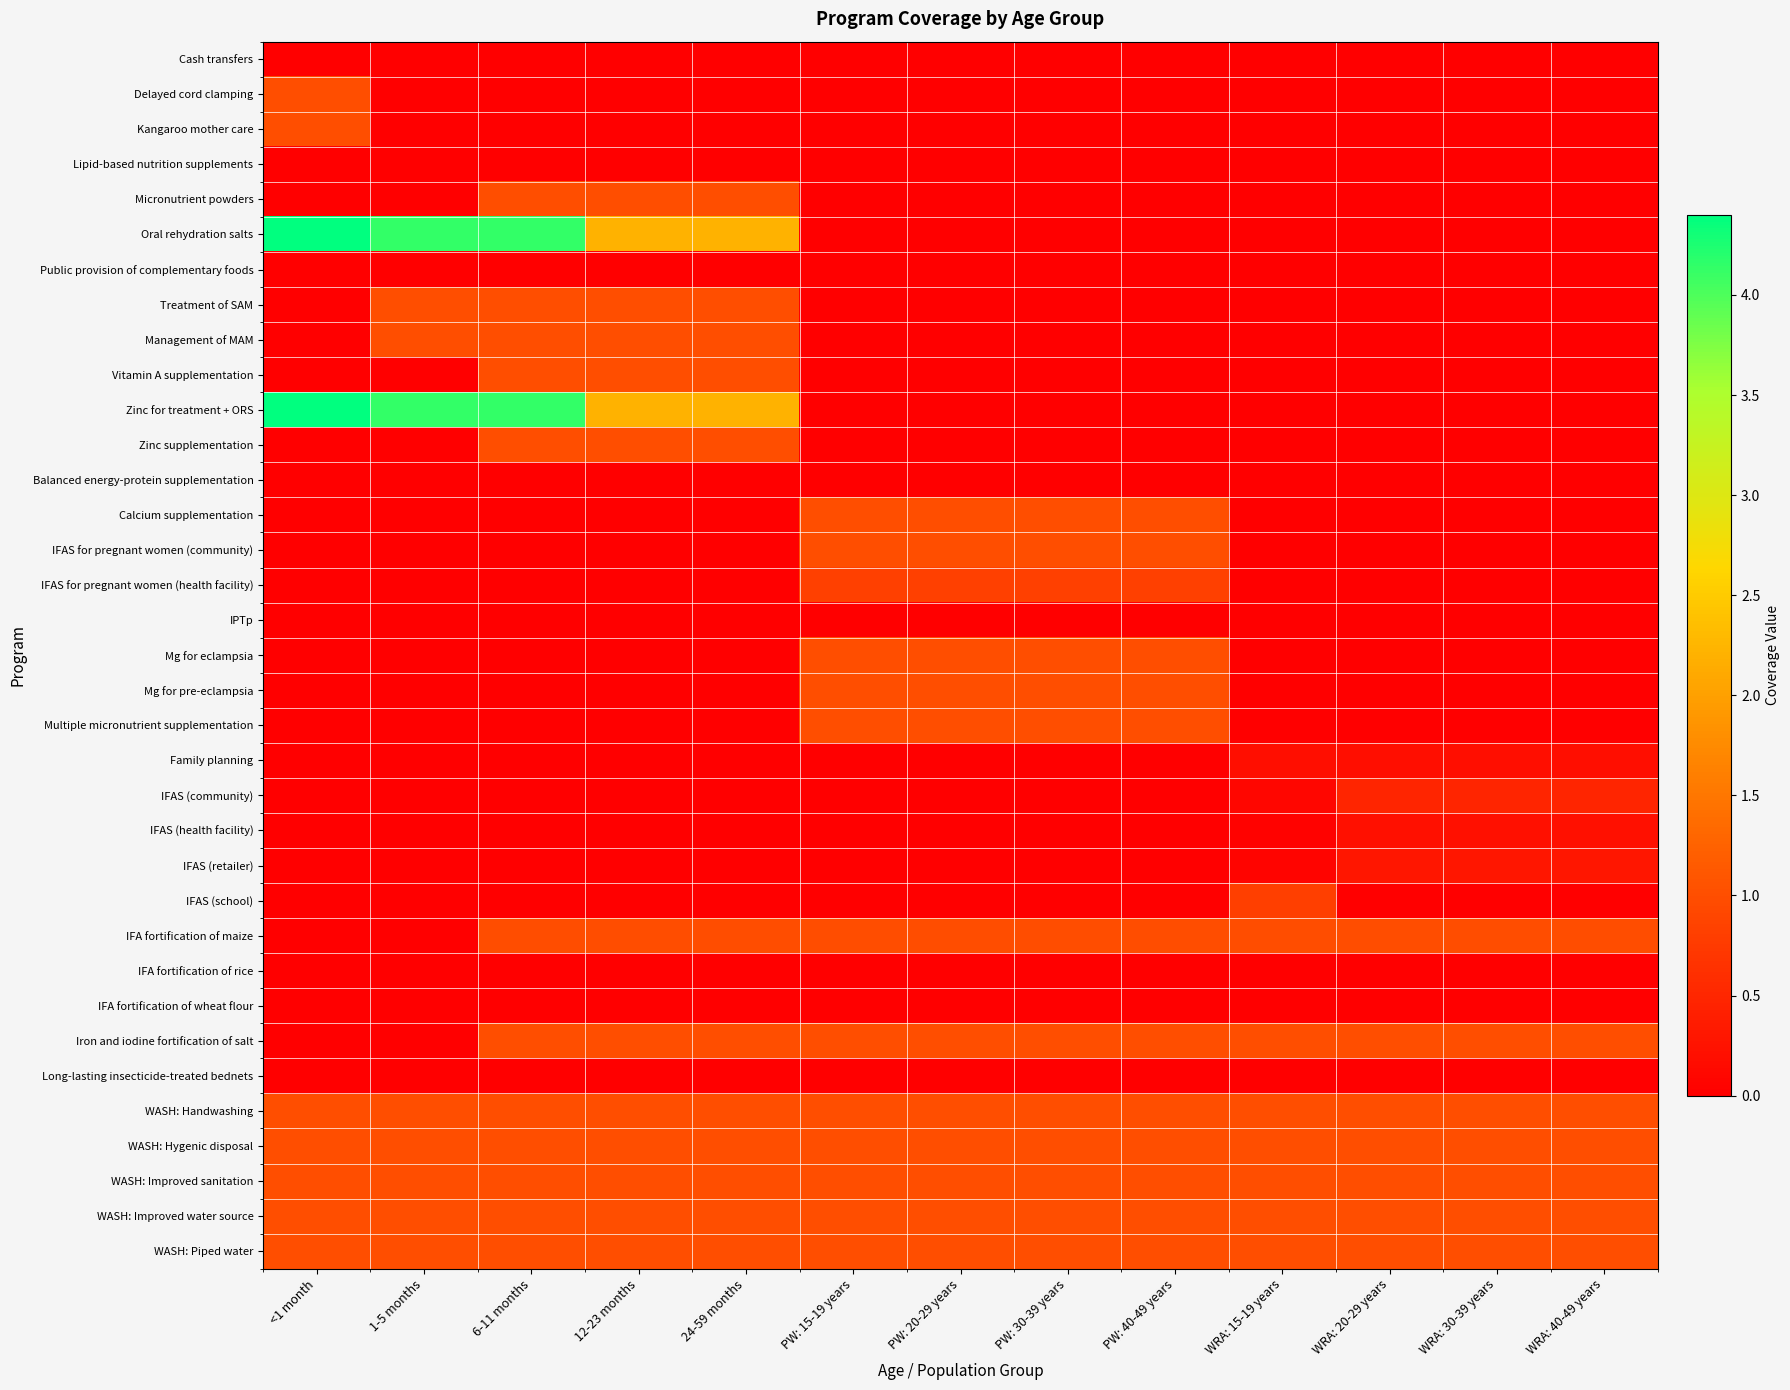

Reading right to left, what are all the values shown in this chart?

Cash transfers: WRA: 40-49 years=0.0	WRA: 30-39 years=0.0	WRA: 20-29 years=0.0	WRA: 15-19 years=0.0	PW: 40-49 years=0.0	PW: 30-39 years=0.0	PW: 20-29 years=0.0	PW: 15-19 years=0.0	24-59 months=0.0	12-23 months=0.0	6-11 months=0.0	1-5 months=0.0	<1 month=0.0
Delayed cord clamping: WRA: 40-49 years=0.0	WRA: 30-39 years=0.0	WRA: 20-29 years=0.0	WRA: 15-19 years=0.0	PW: 40-49 years=0.0	PW: 30-39 years=0.0	PW: 20-29 years=0.0	PW: 15-19 years=0.0	24-59 months=0.0	12-23 months=0.0	6-11 months=0.0	1-5 months=0.0	<1 month=1.0
Kangaroo mother care: WRA: 40-49 years=0.0	WRA: 30-39 years=0.0	WRA: 20-29 years=0.0	WRA: 15-19 years=0.0	PW: 40-49 years=0.0	PW: 30-39 years=0.0	PW: 20-29 years=0.0	PW: 15-19 years=0.0	24-59 months=0.0	12-23 months=0.0	6-11 months=0.0	1-5 months=0.0	<1 month=1.0
Lipid-based nutrition supplements: WRA: 40-49 years=0.0	WRA: 30-39 years=0.0	WRA: 20-29 years=0.0	WRA: 15-19 years=0.0	PW: 40-49 years=0.0	PW: 30-39 years=0.0	PW: 20-29 years=0.0	PW: 15-19 years=0.0	24-59 months=0.0	12-23 months=0.0	6-11 months=0.0	1-5 months=0.0	<1 month=0.0
Micronutrient powders: WRA: 40-49 years=0.0	WRA: 30-39 years=0.0	WRA: 20-29 years=0.0	WRA: 15-19 years=0.0	PW: 40-49 years=0.0	PW: 30-39 years=0.0	PW: 20-29 years=0.0	PW: 15-19 years=0.0	24-59 months=1.0	12-23 months=1.0	6-11 months=1.0	1-5 months=0.0	<1 month=0.0
Oral rehydration salts: WRA: 40-49 years=0.0	WRA: 30-39 years=0.0	WRA: 20-29 years=0.0	WRA: 15-19 years=0.0	PW: 40-49 years=0.0	PW: 30-39 years=0.0	PW: 20-29 years=0.0	PW: 15-19 years=0.0	24-59 months=2.2	12-23 months=2.2	6-11 months=4.1	1-5 months=4.1	<1 month=4.4
Public provision of complementary foods: WRA: 40-49 years=0.0	WRA: 30-39 years=0.0	WRA: 20-29 years=0.0	WRA: 15-19 years=0.0	PW: 40-49 years=0.0	PW: 30-39 years=0.0	PW: 20-29 years=0.0	PW: 15-19 years=0.0	24-59 months=0.0	12-23 months=0.0	6-11 months=0.0	1-5 months=0.0	<1 month=0.0
Treatment of SAM: WRA: 40-49 years=0.0	WRA: 30-39 years=0.0	WRA: 20-29 years=0.0	WRA: 15-19 years=0.0	PW: 40-49 years=0.0	PW: 30-39 years=0.0	PW: 20-29 years=0.0	PW: 15-19 years=0.0	24-59 months=1.0	12-23 months=1.0	6-11 months=1.0	1-5 months=1.0	<1 month=0.0
Management of MAM: WRA: 40-49 years=0.0	WRA: 30-39 years=0.0	WRA: 20-29 years=0.0	WRA: 15-19 years=0.0	PW: 40-49 years=0.0	PW: 30-39 years=0.0	PW: 20-29 years=0.0	PW: 15-19 years=0.0	24-59 months=1.0	12-23 months=1.0	6-11 months=1.0	1-5 months=1.0	<1 month=0.0
Vitamin A supplementation: WRA: 40-49 years=0.0	WRA: 30-39 years=0.0	WRA: 20-29 years=0.0	WRA: 15-19 years=0.0	PW: 40-49 years=0.0	PW: 30-39 years=0.0	PW: 20-29 years=0.0	PW: 15-19 years=0.0	24-59 months=1.0	12-23 months=1.0	6-11 months=1.0	1-5 months=0.0	<1 month=0.0
Zinc for treatment + ORS: WRA: 40-49 years=0.0	WRA: 30-39 years=0.0	WRA: 20-29 years=0.0	WRA: 15-19 years=0.0	PW: 40-49 years=0.0	PW: 30-39 years=0.0	PW: 20-29 years=0.0	PW: 15-19 years=0.0	24-59 months=2.2	12-23 months=2.2	6-11 months=4.1	1-5 months=4.1	<1 month=4.4
Zinc supplementation: WRA: 40-49 years=0.0	WRA: 30-39 years=0.0	WRA: 20-29 years=0.0	WRA: 15-19 years=0.0	PW: 40-49 years=0.0	PW: 30-39 years=0.0	PW: 20-29 years=0.0	PW: 15-19 years=0.0	24-59 months=1.0	12-23 months=1.0	6-11 months=1.0	1-5 months=0.0	<1 month=0.0
Balanced energy-protein supplementation: WRA: 40-49 years=0.0	WRA: 30-39 years=0.0	WRA: 20-29 years=0.0	WRA: 15-19 years=0.0	PW: 40-49 years=0.0	PW: 30-39 years=0.0	PW: 20-29 years=0.0	PW: 15-19 years=0.0	24-59 months=0.0	12-23 months=0.0	6-11 months=0.0	1-5 months=0.0	<1 month=0.0
Calcium supplementation: WRA: 40-49 years=0.0	WRA: 30-39 years=0.0	WRA: 20-29 years=0.0	WRA: 15-19 years=0.0	PW: 40-49 years=1.0	PW: 30-39 years=1.0	PW: 20-29 years=1.0	PW: 15-19 years=1.0	24-59 months=0.0	12-23 months=0.0	6-11 months=0.0	1-5 months=0.0	<1 month=0.0
IFAS for pregnant women (community): WRA: 40-49 years=0.0	WRA: 30-39 years=0.0	WRA: 20-29 years=0.0	WRA: 15-19 years=0.0	PW: 40-49 years=1.0	PW: 30-39 years=1.0	PW: 20-29 years=1.0	PW: 15-19 years=1.0	24-59 months=0.0	12-23 months=0.0	6-11 months=0.0	1-5 months=0.0	<1 month=0.0
IFAS for pregnant women (health facility): WRA: 40-49 years=0.0	WRA: 30-39 years=0.0	WRA: 20-29 years=0.0	WRA: 15-19 years=0.0	PW: 40-49 years=0.8	PW: 30-39 years=0.8	PW: 20-29 years=0.8	PW: 15-19 years=0.8	24-59 months=0.0	12-23 months=0.0	6-11 months=0.0	1-5 months=0.0	<1 month=0.0
IPTp: WRA: 40-49 years=0.0	WRA: 30-39 years=0.0	WRA: 20-29 years=0.0	WRA: 15-19 years=0.0	PW: 40-49 years=0.0	PW: 30-39 years=0.0	PW: 20-29 years=0.0	PW: 15-19 years=0.0	24-59 months=0.0	12-23 months=0.0	6-11 months=0.0	1-5 months=0.0	<1 month=0.0
Mg for eclampsia: WRA: 40-49 years=0.0	WRA: 30-39 years=0.0	WRA: 20-29 years=0.0	WRA: 15-19 years=0.0	PW: 40-49 years=1.0	PW: 30-39 years=1.0	PW: 20-29 years=1.0	PW: 15-19 years=1.0	24-59 months=0.0	12-23 months=0.0	6-11 months=0.0	1-5 months=0.0	<1 month=0.0
Mg for pre-eclampsia: WRA: 40-49 years=0.0	WRA: 30-39 years=0.0	WRA: 20-29 years=0.0	WRA: 15-19 years=0.0	PW: 40-49 years=1.0	PW: 30-39 years=1.0	PW: 20-29 years=1.0	PW: 15-19 years=1.0	24-59 months=0.0	12-23 months=0.0	6-11 months=0.0	1-5 months=0.0	<1 month=0.0
Multiple micronutrient supplementation: WRA: 40-49 years=0.0	WRA: 30-39 years=0.0	WRA: 20-29 years=0.0	WRA: 15-19 years=0.0	PW: 40-49 years=1.0	PW: 30-39 years=1.0	PW: 20-29 years=1.0	PW: 15-19 years=1.0	24-59 months=0.0	12-23 months=0.0	6-11 months=0.0	1-5 months=0.0	<1 month=0.0
Family planning: WRA: 40-49 years=0.2	WRA: 30-39 years=0.2	WRA: 20-29 years=0.2	WRA: 15-19 years=0.2	PW: 40-49 years=0.0	PW: 30-39 years=0.0	PW: 20-29 years=0.0	PW: 15-19 years=0.0	24-59 months=0.0	12-23 months=0.0	6-11 months=0.0	1-5 months=0.0	<1 month=0.0
IFAS (community): WRA: 40-49 years=0.5	WRA: 30-39 years=0.5	WRA: 20-29 years=0.5	WRA: 15-19 years=0.1	PW: 40-49 years=0.0	PW: 30-39 years=0.0	PW: 20-29 years=0.0	PW: 15-19 years=0.0	24-59 months=0.0	12-23 months=0.0	6-11 months=0.0	1-5 months=0.0	<1 month=0.0
IFAS (health facility): WRA: 40-49 years=0.2	WRA: 30-39 years=0.2	WRA: 20-29 years=0.2	WRA: 15-19 years=0.0	PW: 40-49 years=0.0	PW: 30-39 years=0.0	PW: 20-29 years=0.0	PW: 15-19 years=0.0	24-59 months=0.0	12-23 months=0.0	6-11 months=0.0	1-5 months=0.0	<1 month=0.0
IFAS (retailer): WRA: 40-49 years=0.3	WRA: 30-39 years=0.3	WRA: 20-29 years=0.3	WRA: 15-19 years=0.1	PW: 40-49 years=0.0	PW: 30-39 years=0.0	PW: 20-29 years=0.0	PW: 15-19 years=0.0	24-59 months=0.0	12-23 months=0.0	6-11 months=0.0	1-5 months=0.0	<1 month=0.0
IFAS (school): WRA: 40-49 years=0.0	WRA: 30-39 years=0.0	WRA: 20-29 years=0.0	WRA: 15-19 years=0.8	PW: 40-49 years=0.0	PW: 30-39 years=0.0	PW: 20-29 years=0.0	PW: 15-19 years=0.0	24-59 months=0.0	12-23 months=0.0	6-11 months=0.0	1-5 months=0.0	<1 month=0.0
IFA fortification of maize: WRA: 40-49 years=1.0	WRA: 30-39 years=1.0	WRA: 20-29 years=1.0	WRA: 15-19 years=1.0	PW: 40-49 years=1.0	PW: 30-39 years=1.0	PW: 20-29 years=1.0	PW: 15-19 years=1.0	24-59 months=1.0	12-23 months=1.0	6-11 months=1.0	1-5 months=0.0	<1 month=0.0
IFA fortification of rice: WRA: 40-49 years=0.0	WRA: 30-39 years=0.0	WRA: 20-29 years=0.0	WRA: 15-19 years=0.0	PW: 40-49 years=0.0	PW: 30-39 years=0.0	PW: 20-29 years=0.0	PW: 15-19 years=0.0	24-59 months=0.0	12-23 months=0.0	6-11 months=0.0	1-5 months=0.0	<1 month=0.0
IFA fortification of wheat flour: WRA: 40-49 years=0.0	WRA: 30-39 years=0.0	WRA: 20-29 years=0.0	WRA: 15-19 years=0.0	PW: 40-49 years=0.0	PW: 30-39 years=0.0	PW: 20-29 years=0.0	PW: 15-19 years=0.0	24-59 months=0.0	12-23 months=0.0	6-11 months=0.0	1-5 months=0.0	<1 month=0.0
Iron and iodine fortification of salt: WRA: 40-49 years=1.0	WRA: 30-39 years=1.0	WRA: 20-29 years=1.0	WRA: 15-19 years=1.0	PW: 40-49 years=1.0	PW: 30-39 years=1.0	PW: 20-29 years=1.0	PW: 15-19 years=1.0	24-59 months=1.0	12-23 months=1.0	6-11 months=1.0	1-5 months=0.0	<1 month=0.0
Long-lasting insecticide-treated bednets: WRA: 40-49 years=0.0	WRA: 30-39 years=0.0	WRA: 20-29 years=0.0	WRA: 15-19 years=0.0	PW: 40-49 years=0.0	PW: 30-39 years=0.0	PW: 20-29 years=0.0	PW: 15-19 years=0.0	24-59 months=0.0	12-23 months=0.0	6-11 months=0.0	1-5 months=0.0	<1 month=0.0
WASH: Handwashing: WRA: 40-49 years=1.0	WRA: 30-39 years=1.0	WRA: 20-29 years=1.0	WRA: 15-19 years=1.0	PW: 40-49 years=1.0	PW: 30-39 years=1.0	PW: 20-29 years=1.0	PW: 15-19 years=1.0	24-59 months=1.0	12-23 months=1.0	6-11 months=1.0	1-5 months=1.0	<1 month=1.0
WASH: Hygenic disposal: WRA: 40-49 years=1.0	WRA: 30-39 years=1.0	WRA: 20-29 years=1.0	WRA: 15-19 years=1.0	PW: 40-49 years=1.0	PW: 30-39 years=1.0	PW: 20-29 years=1.0	PW: 15-19 years=1.0	24-59 months=1.0	12-23 months=1.0	6-11 months=1.0	1-5 months=1.0	<1 month=1.0
WASH: Improved sanitation: WRA: 40-49 years=1.0	WRA: 30-39 years=1.0	WRA: 20-29 years=1.0	WRA: 15-19 years=1.0	PW: 40-49 years=1.0	PW: 30-39 years=1.0	PW: 20-29 years=1.0	PW: 15-19 years=1.0	24-59 months=1.0	12-23 months=1.0	6-11 months=1.0	1-5 months=1.0	<1 month=1.0
WASH: Improved water source: WRA: 40-49 years=1.0	WRA: 30-39 years=1.0	WRA: 20-29 years=1.0	WRA: 15-19 years=1.0	PW: 40-49 years=1.0	PW: 30-39 years=1.0	PW: 20-29 years=1.0	PW: 15-19 years=1.0	24-59 months=1.0	12-23 months=1.0	6-11 months=1.0	1-5 months=1.0	<1 month=1.0
WASH: Piped water: WRA: 40-49 years=1.0	WRA: 30-39 years=1.0	WRA: 20-29 years=1.0	WRA: 15-19 years=1.0	PW: 40-49 years=1.0	PW: 30-39 years=1.0	PW: 20-29 years=1.0	PW: 15-19 years=1.0	24-59 months=1.0	12-23 months=1.0	6-11 months=1.0	1-5 months=1.0	<1 month=1.0